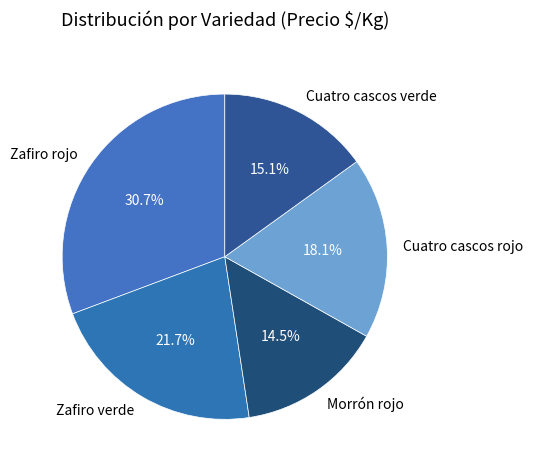

To the nearest percent, what is the difference between the Morrón rojo and Zafiro rojo slice percentages?

16%